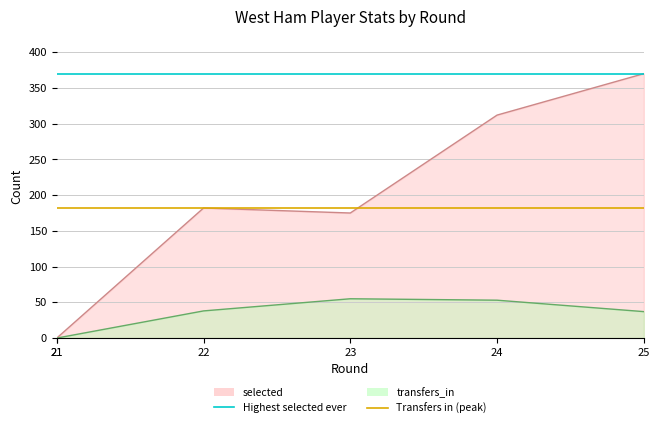

Which series has the largest total across all categories?

Highest selected ever